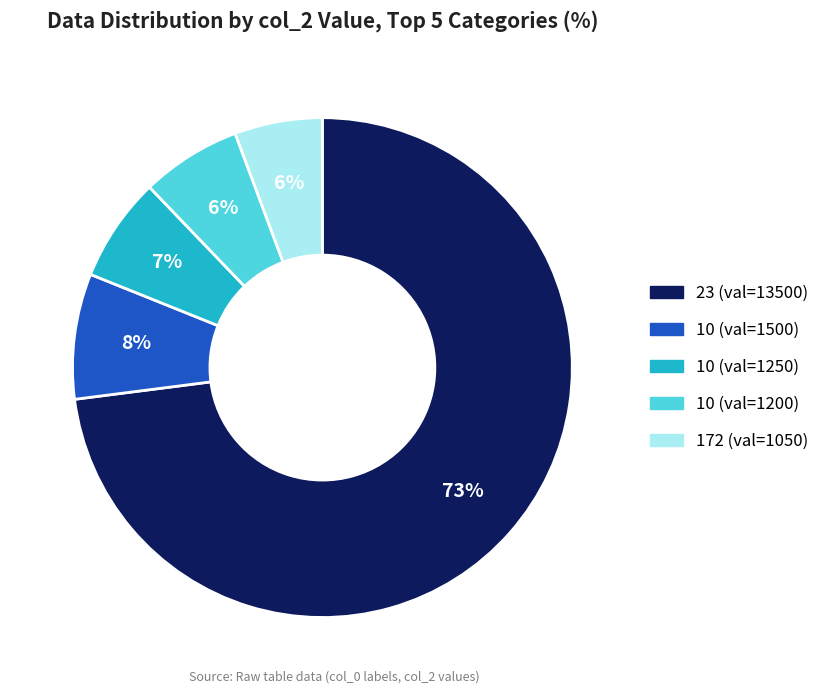

What is the ratio of the value at 10 (val=1200) to the value at 10 (val=1500)?

0.8